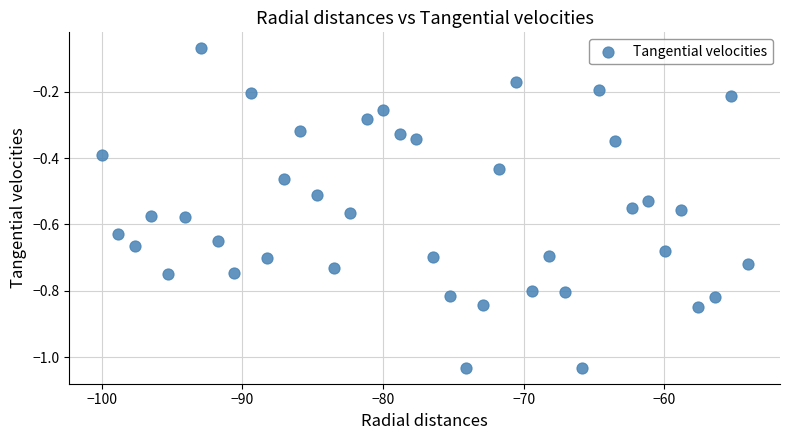

What is the range of Y values (max minus min)?

1.0